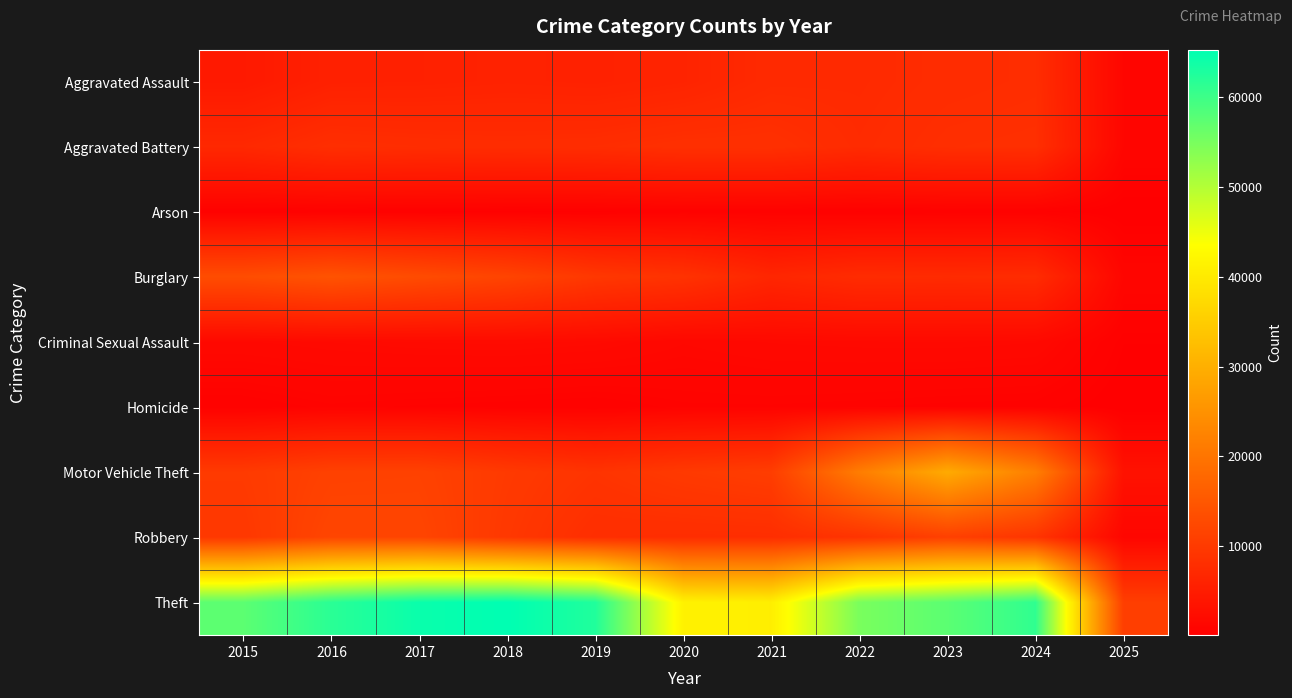

At which category does the chart reach its peak across all series?

2018